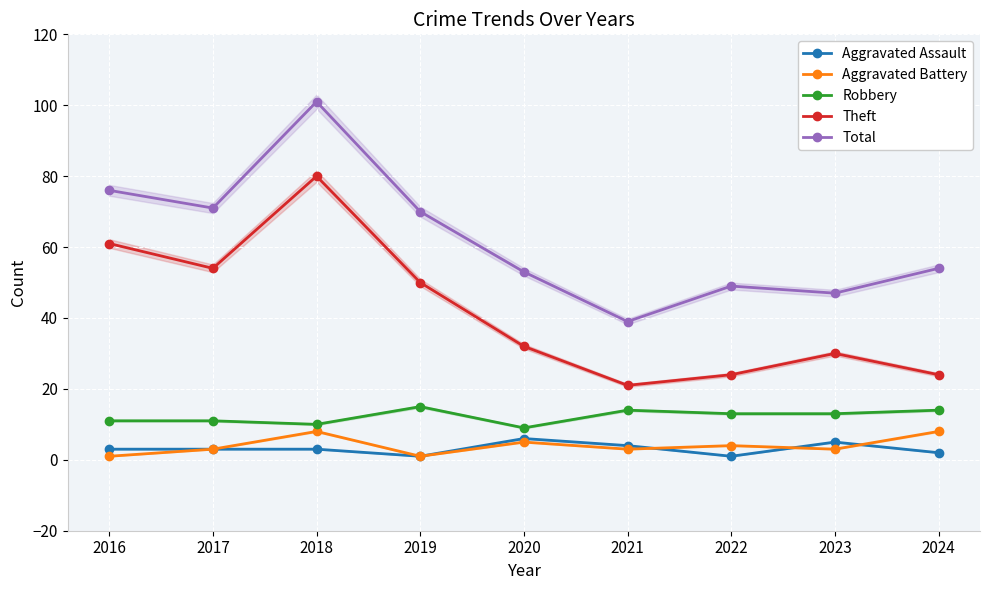

Which series changed the most between 2019 and 2024?

Theft